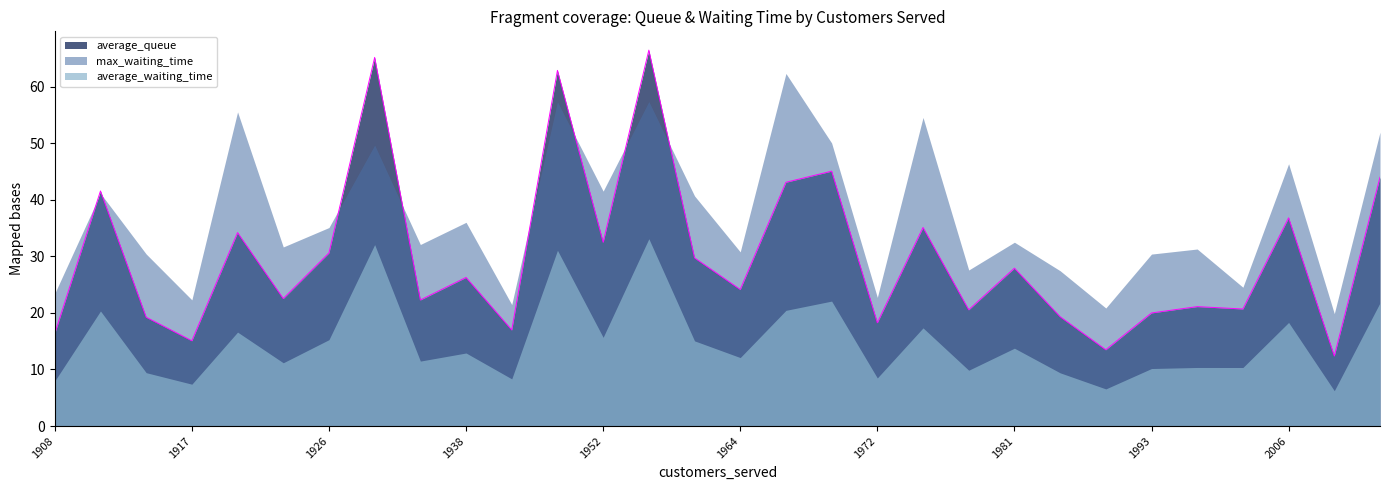

At which category does average_queue reach its first local valley?

1917